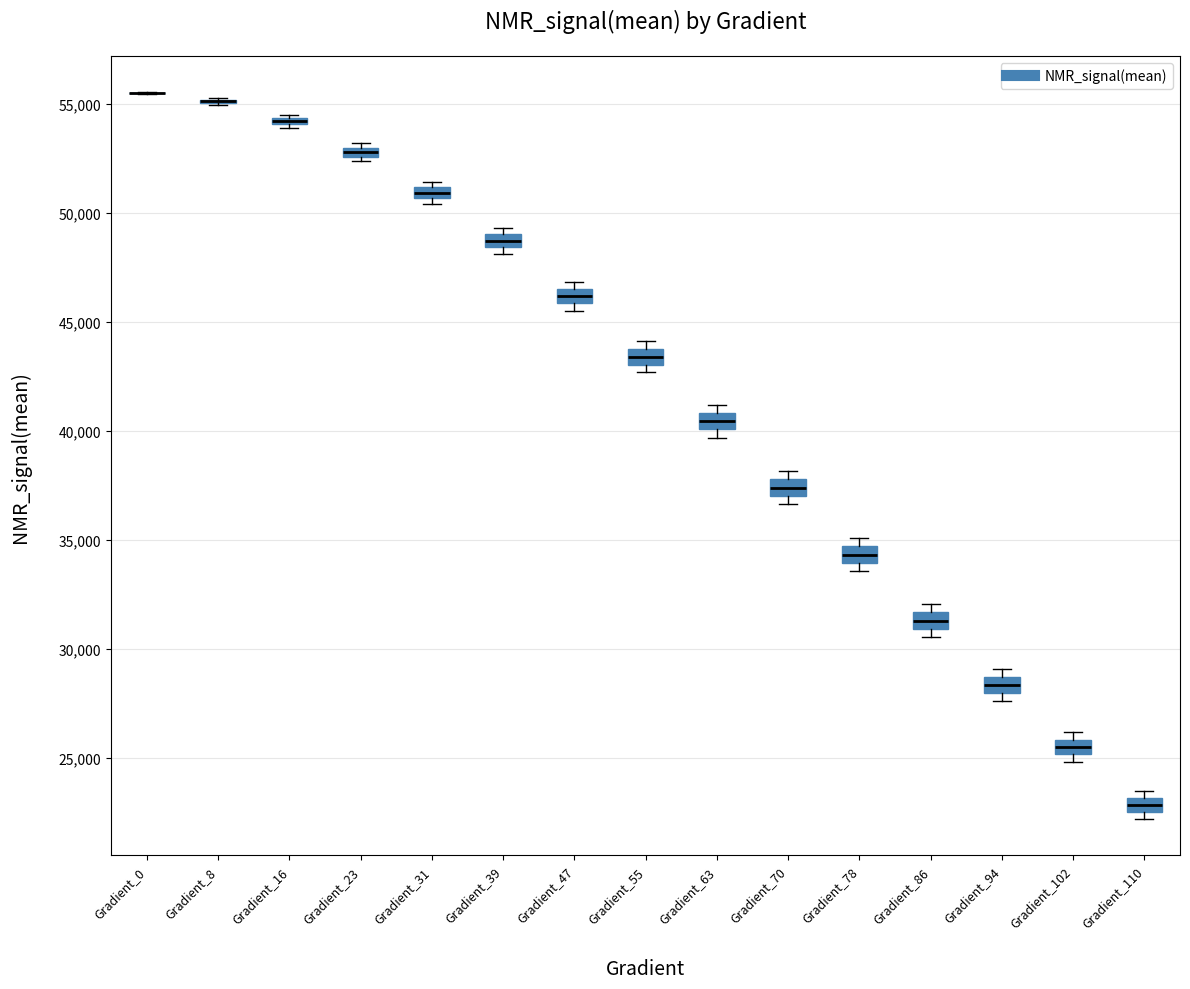

Where is the upper edge of the box for Gradient_110 on the y-axis? The values are not printed on the chart, so give them approximately, as read against the axis.

23000